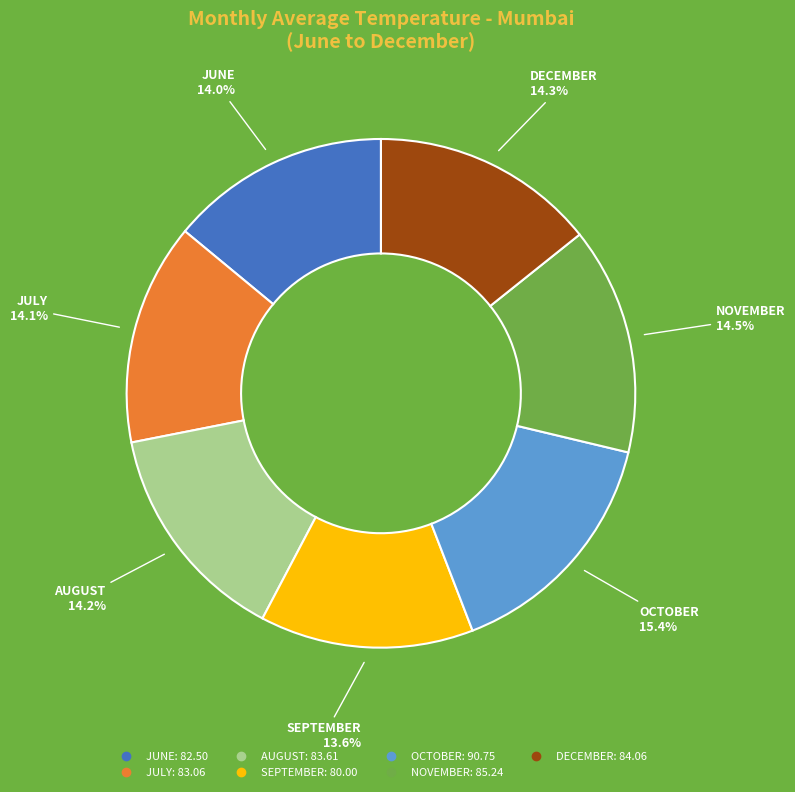

Does any single category account for the majority?

No